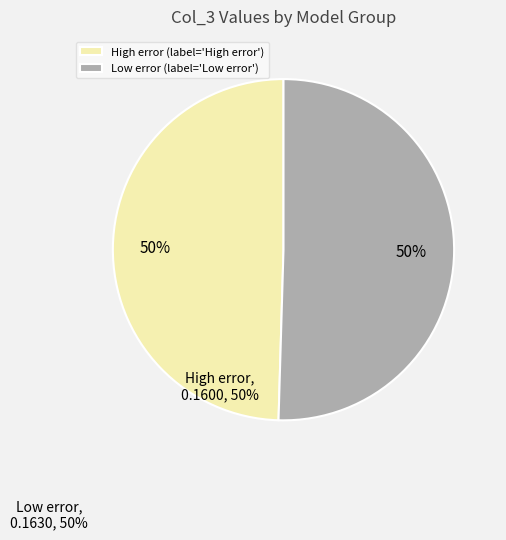

To the nearest percent, what is the average slice percentage?

50%